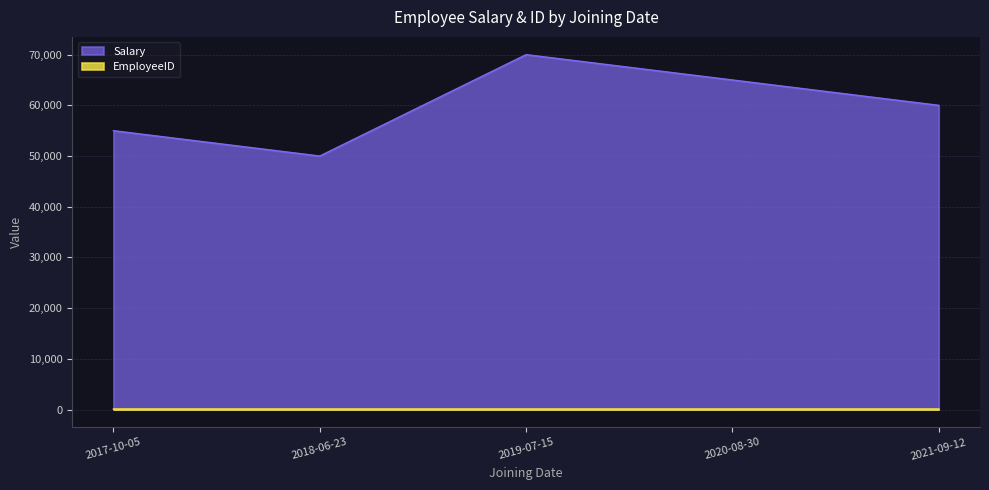

True or false: Salary has more than 0 interior local peaks.

True